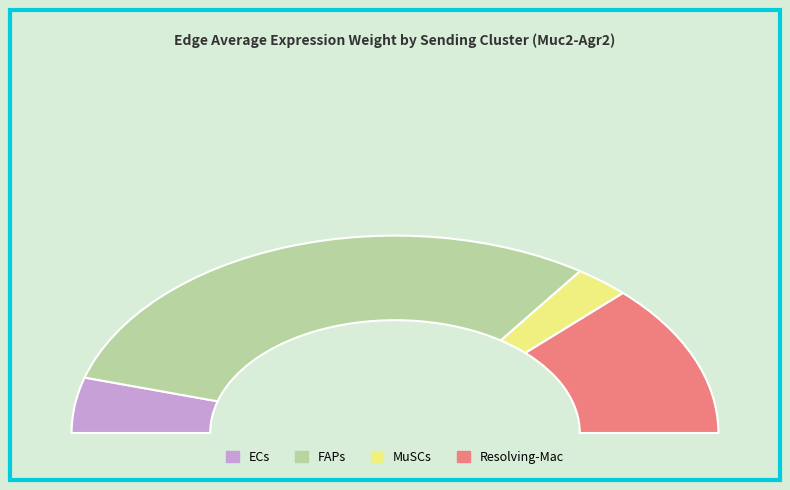

Combined, do ECs and 9 account for over 50%?

No